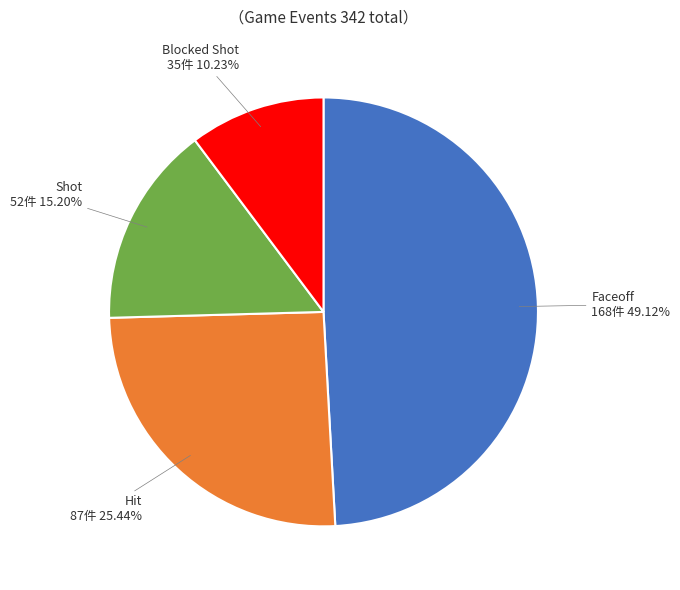

To the nearest percent, what is the difference between the largest and smallest slice percentages?

39%